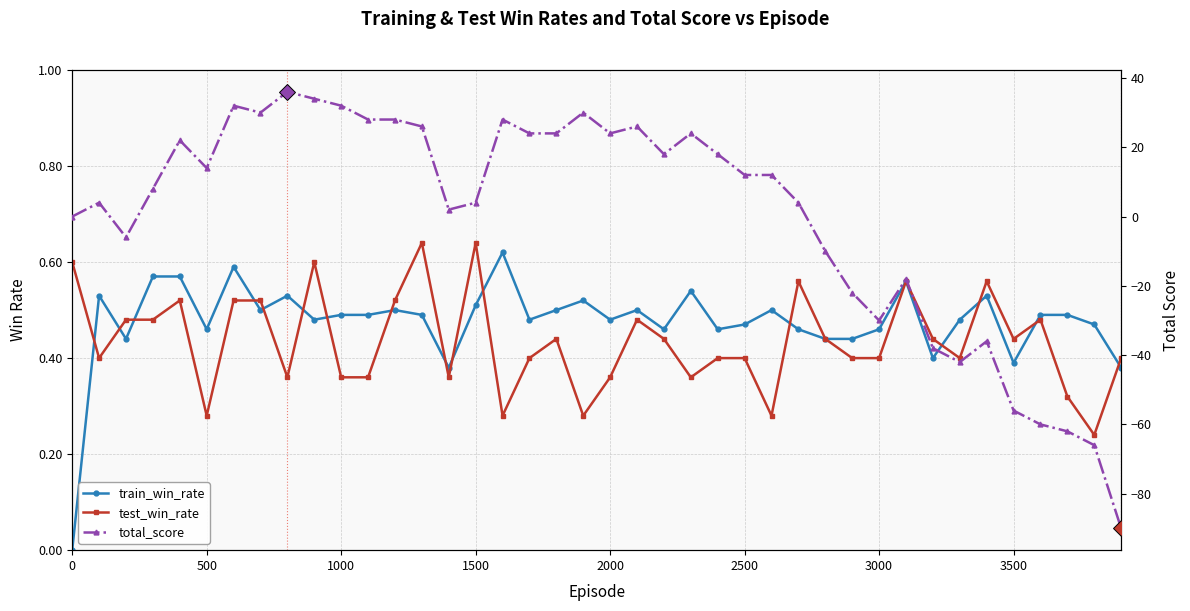

Does the chart display data point markers on the line(s)?

Yes